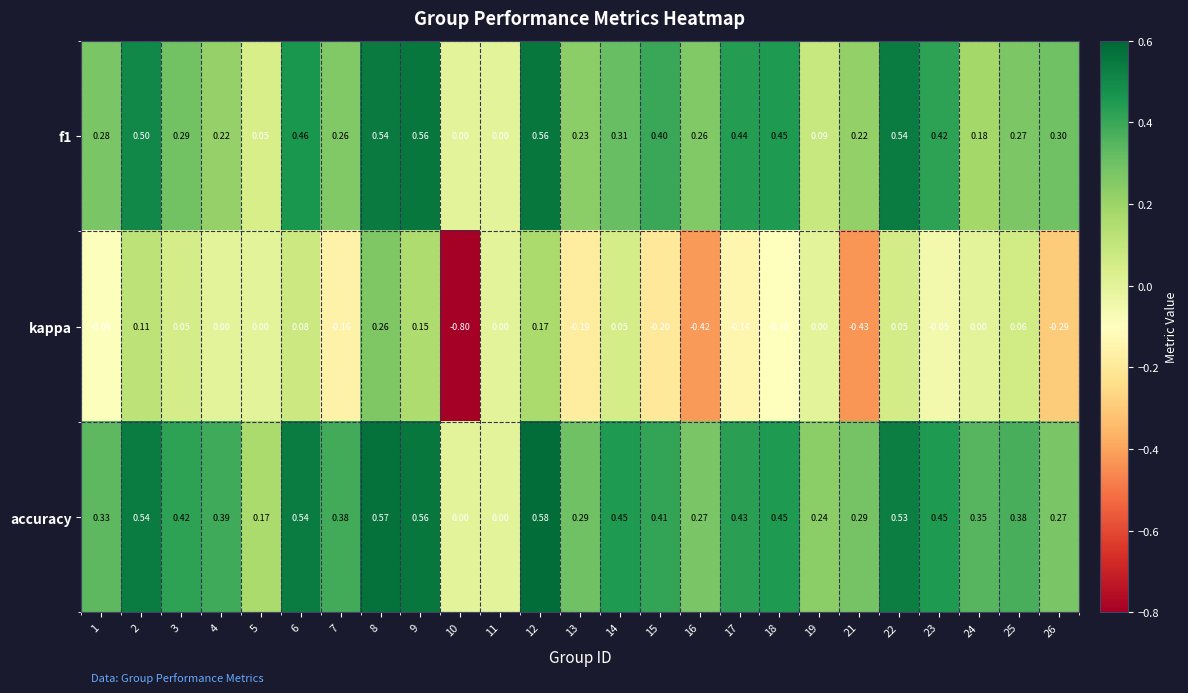

Is the value of accuracy at 14 greater than the value of kappa at 2?

Yes